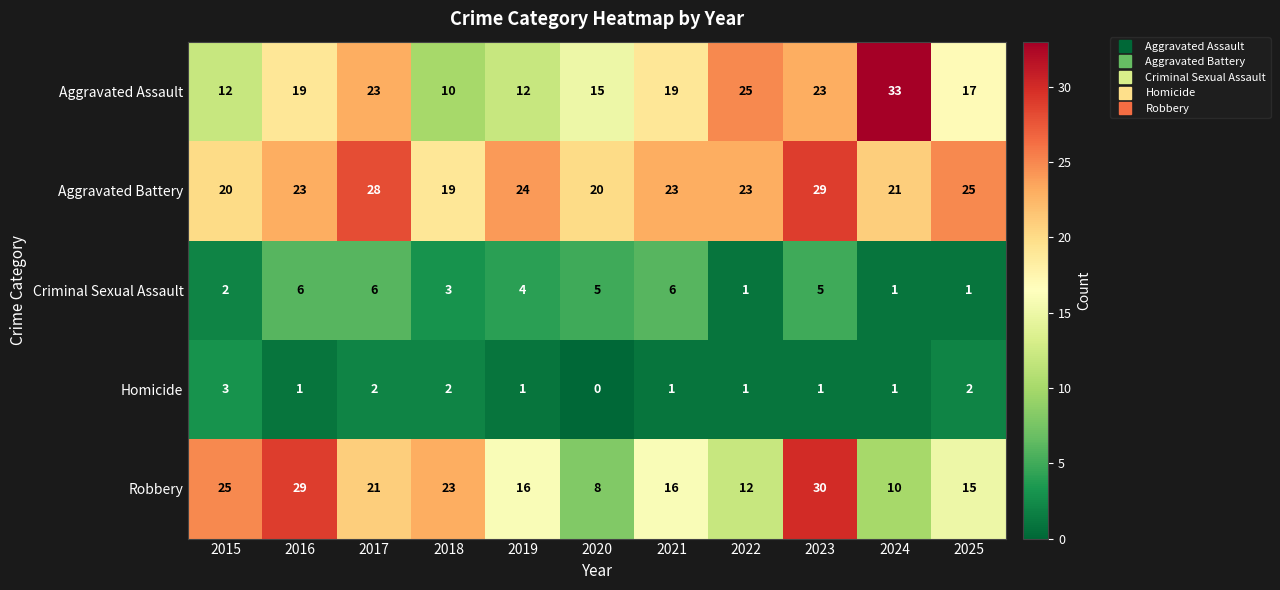

What is the approximate value of Robbery at 2017, to the nearest 5?

20